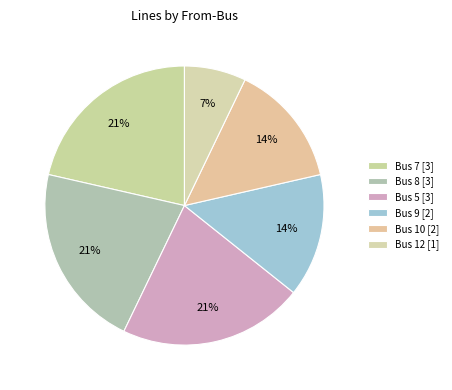

Is there any slice that represents more than half of the pie?

No